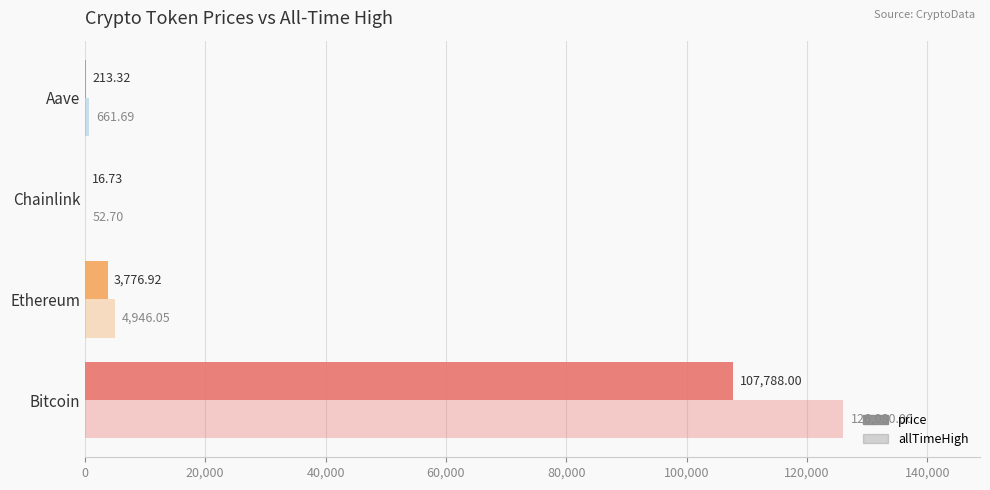

Reading left to right, list all the values displayed in this chart.

price: 107788.0	3776.9	16.7	213.3
allTimeHigh: 126080.0	4946.1	52.7	661.7